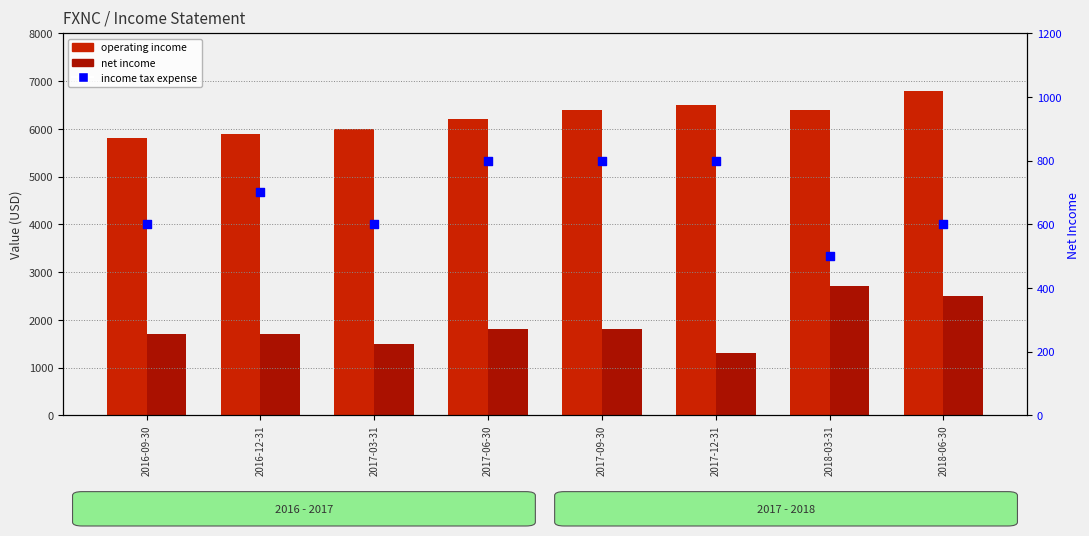

Is the value of operating income at 2017-03-31 greater than the value of income tax expense at 2017-12-31?

Yes